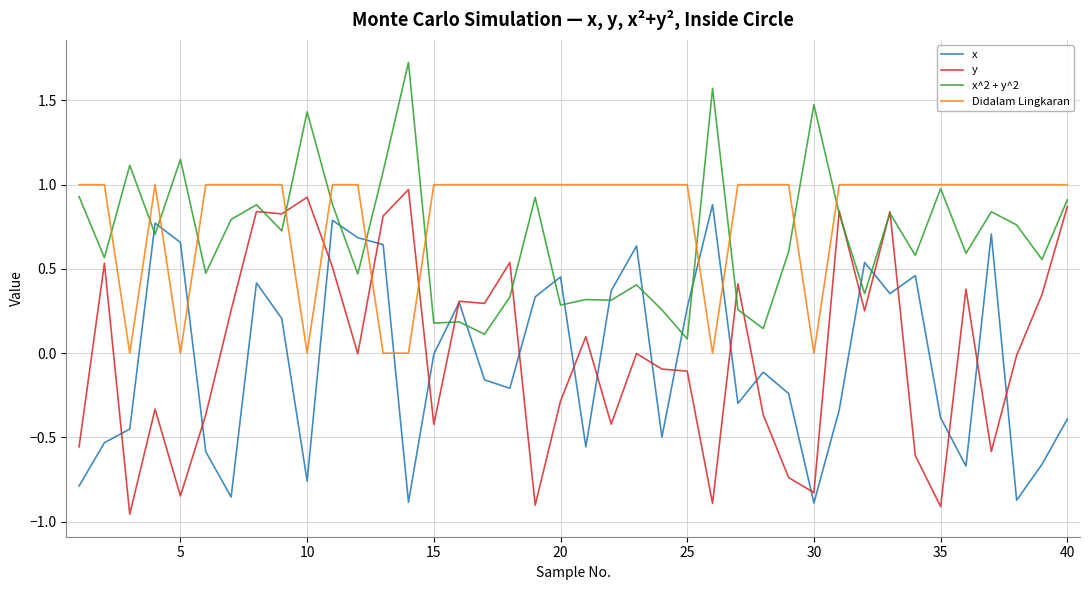

Which series has the largest total across all categories?

Didalam Lingkaran